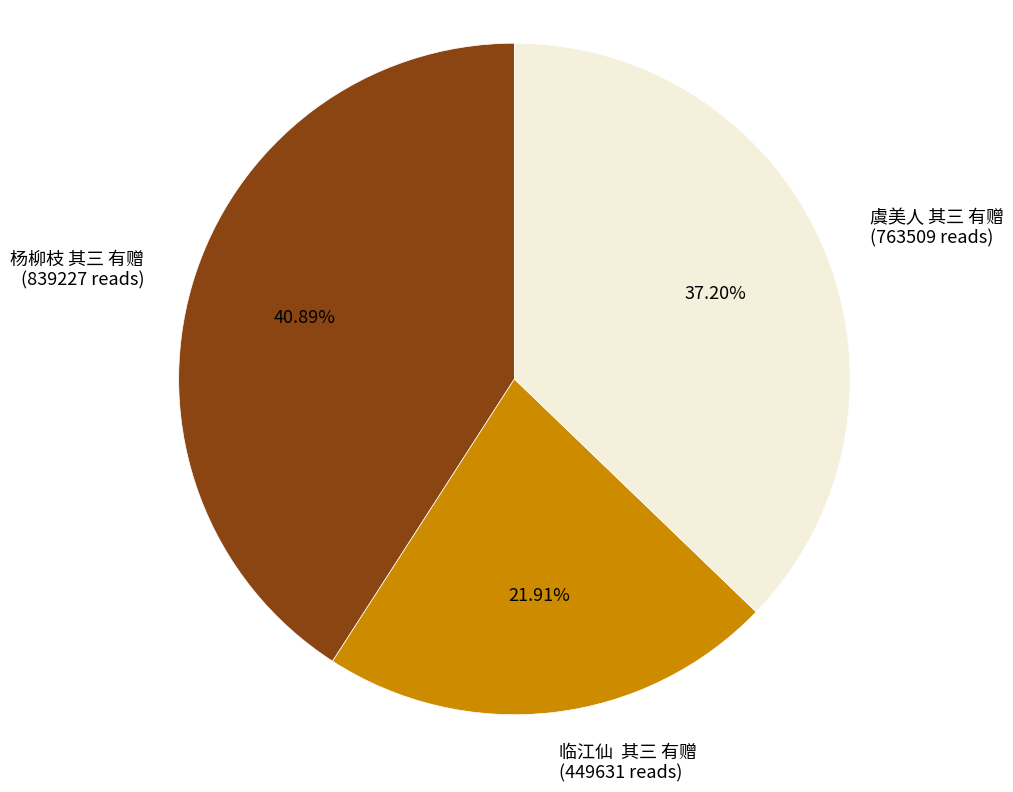

Is there a majority slice in this chart?

No